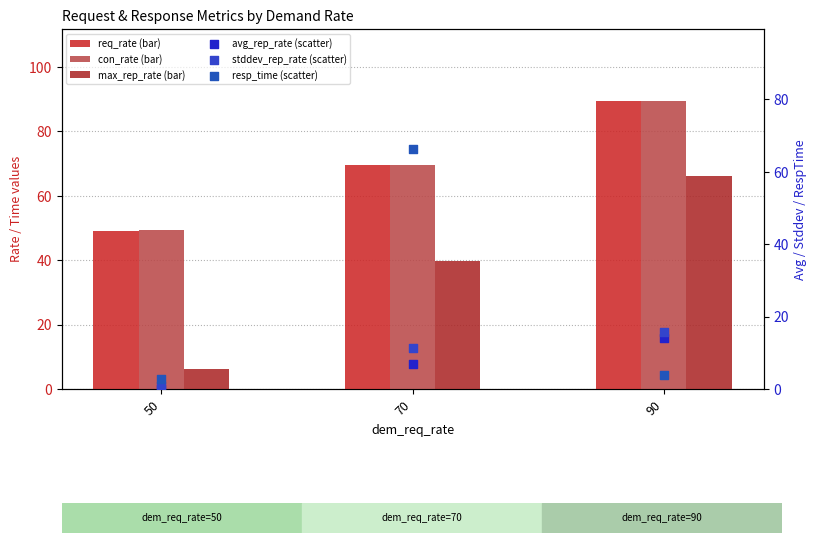

Which series reaches the minimum Y coordinate?

avg_rep_rate